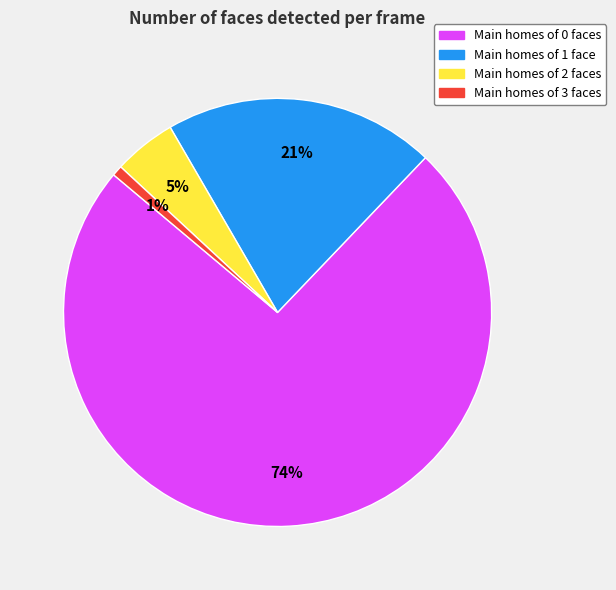

How many segments does this pie chart have?

4